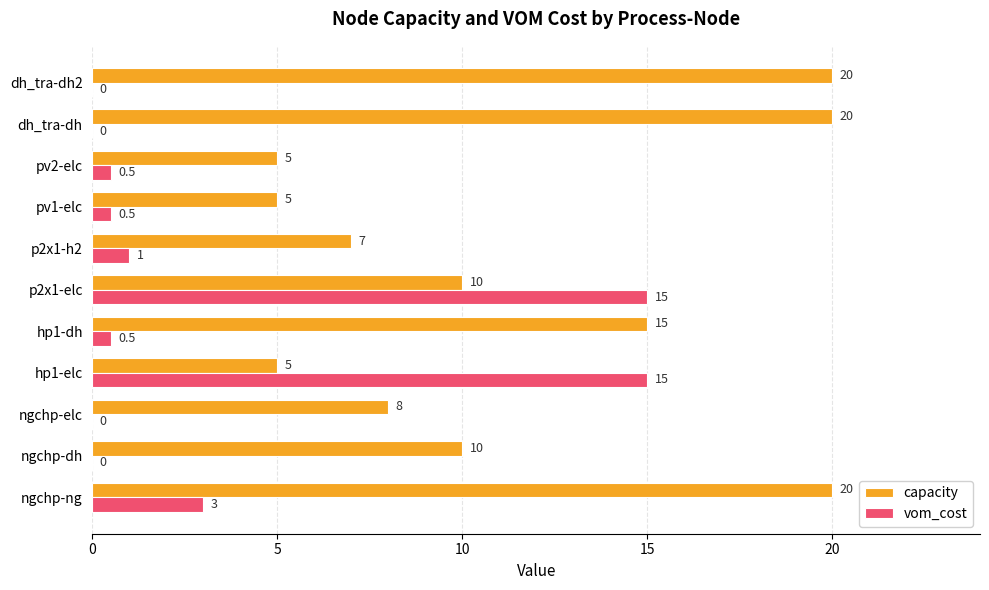

Between p2x1-elc and pv1-elc, which series saw the biggest shift?

vom_cost